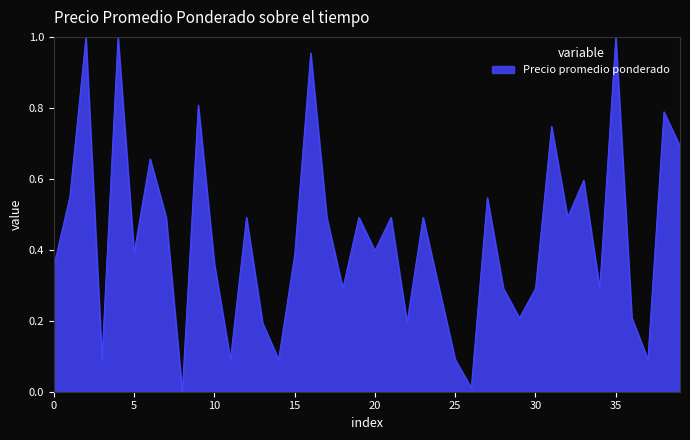

How many points are lower than both their immediate neighbors (excluding endpoints)?

13